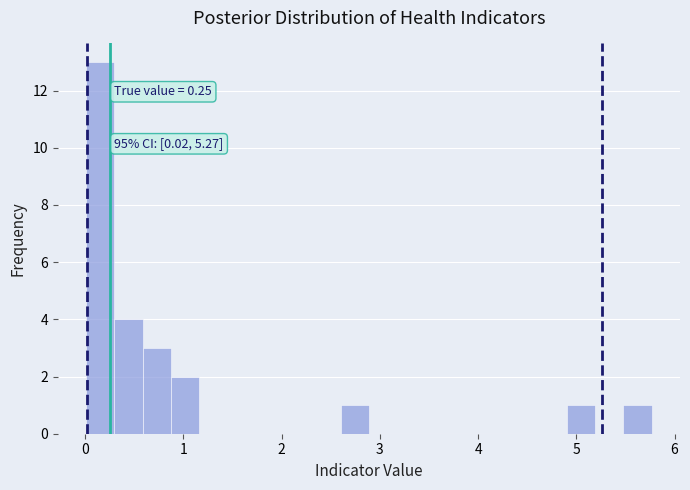

Around what value on the x-axis is the tallest bar? Give the approximate position of its centre, as read against the axis.

0.2